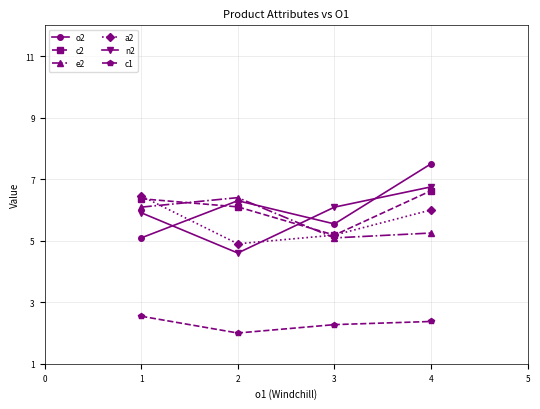

What is the value of the n2 point at the 3rd from the left?

6.1